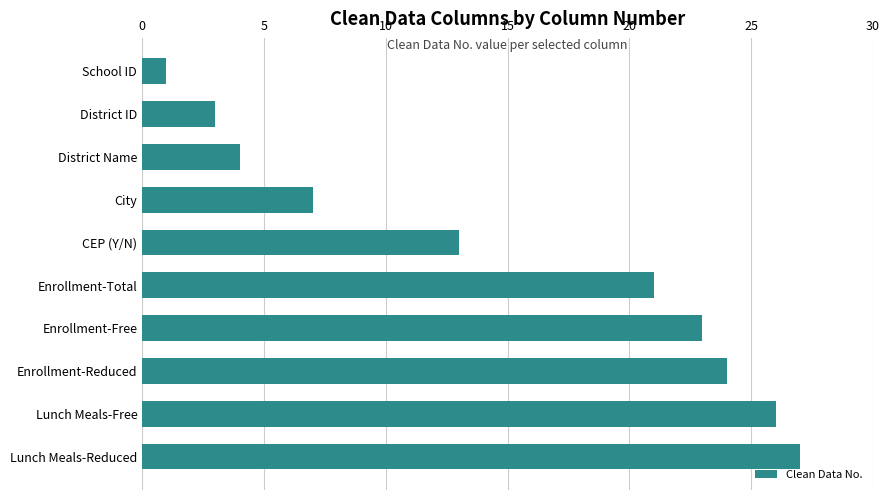

What is the sum of the values at Lunch Meals-Reduced and District ID?

30